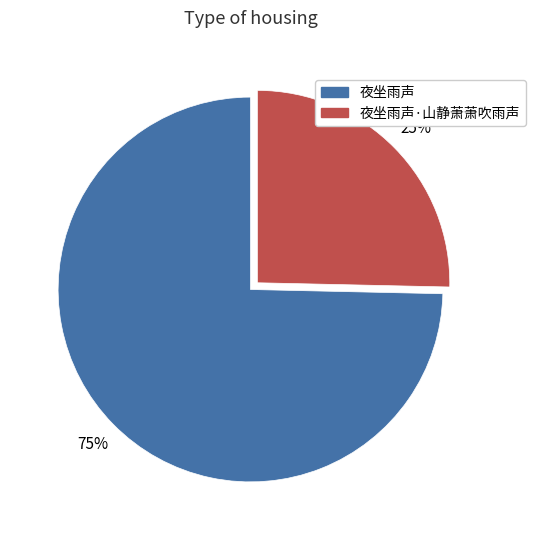

To the nearest percent, what is the average slice percentage?

50%